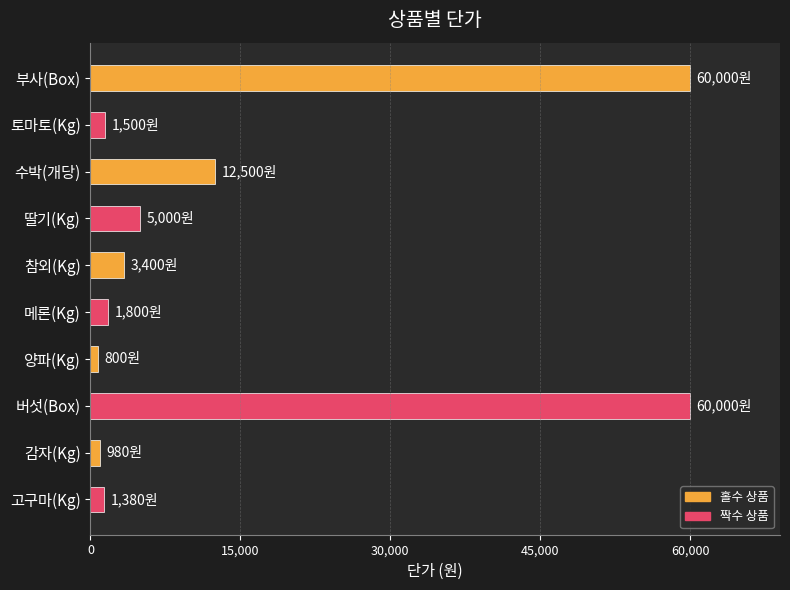

What is the average value?

14736